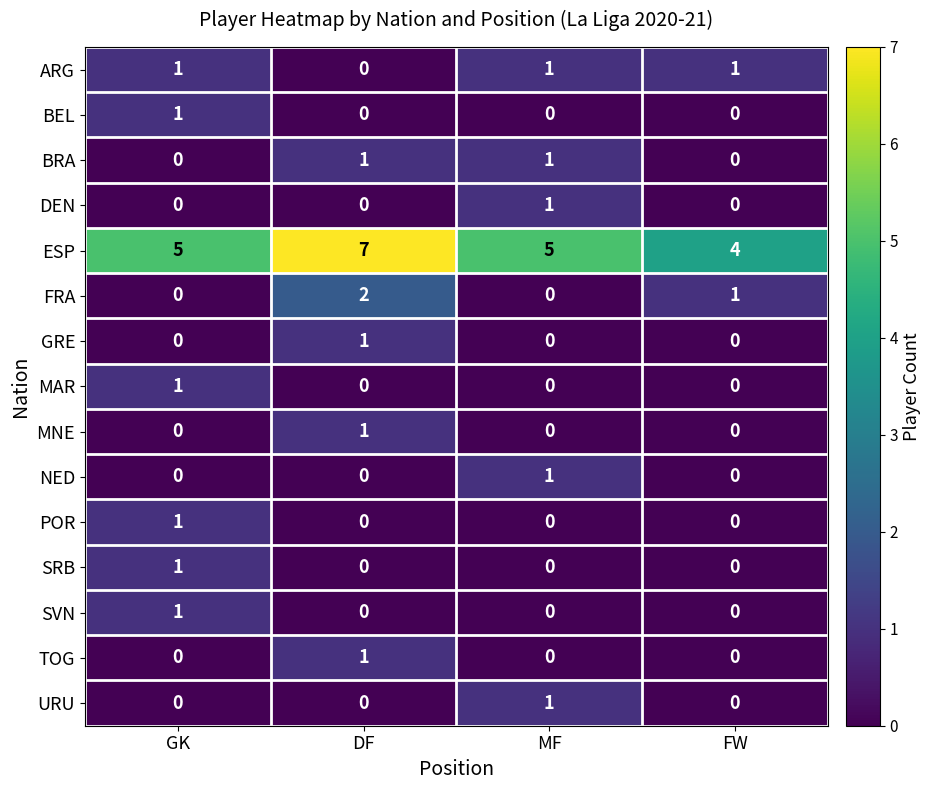

Which category has the highest value in the FRA series?

DF